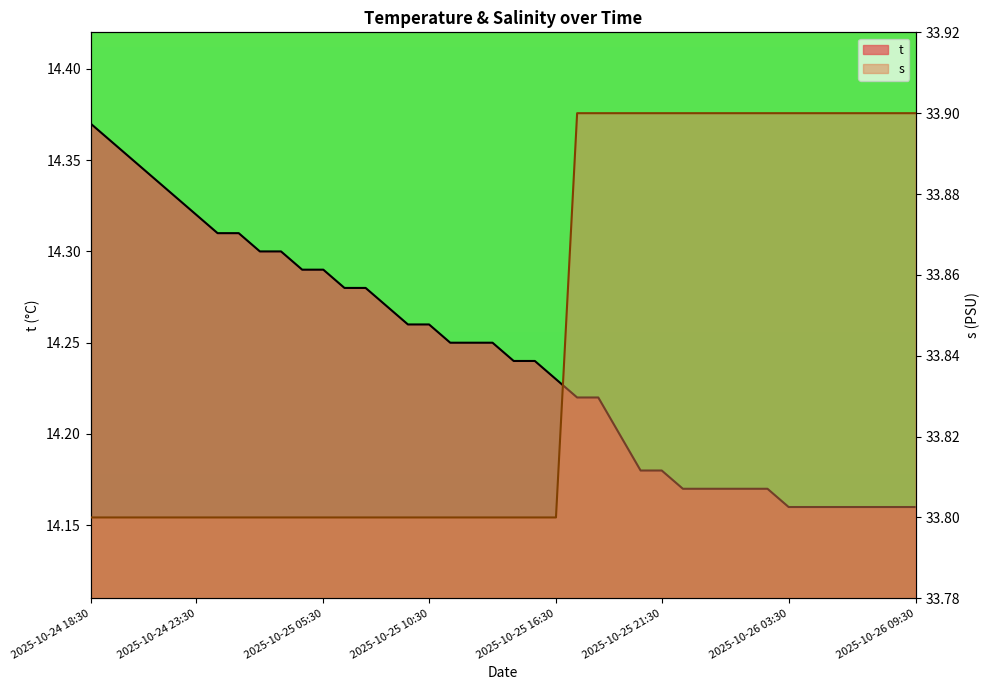

True or false: t and s intersect in this chart.

False